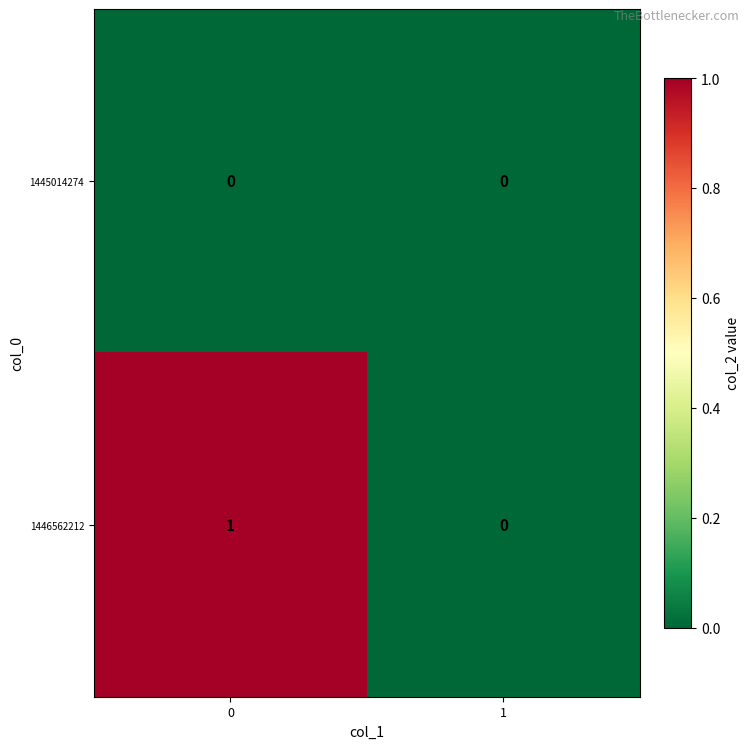

Is it true that 1446562212 equals 0 at 1?

True